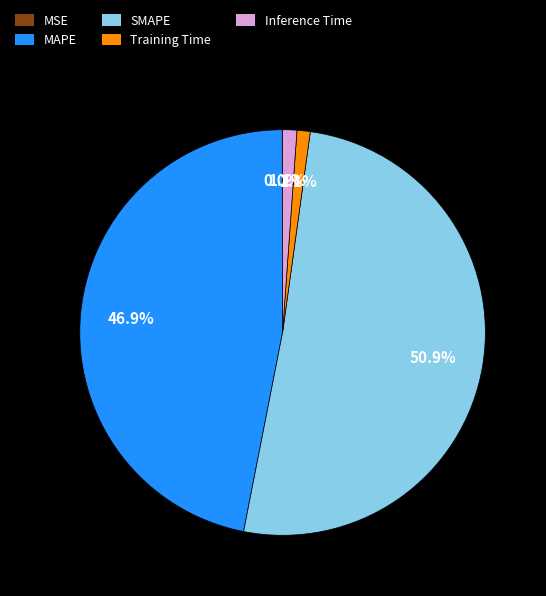

Approximately how many times larger is the value at MAPE compared to SMAPE?

0.9